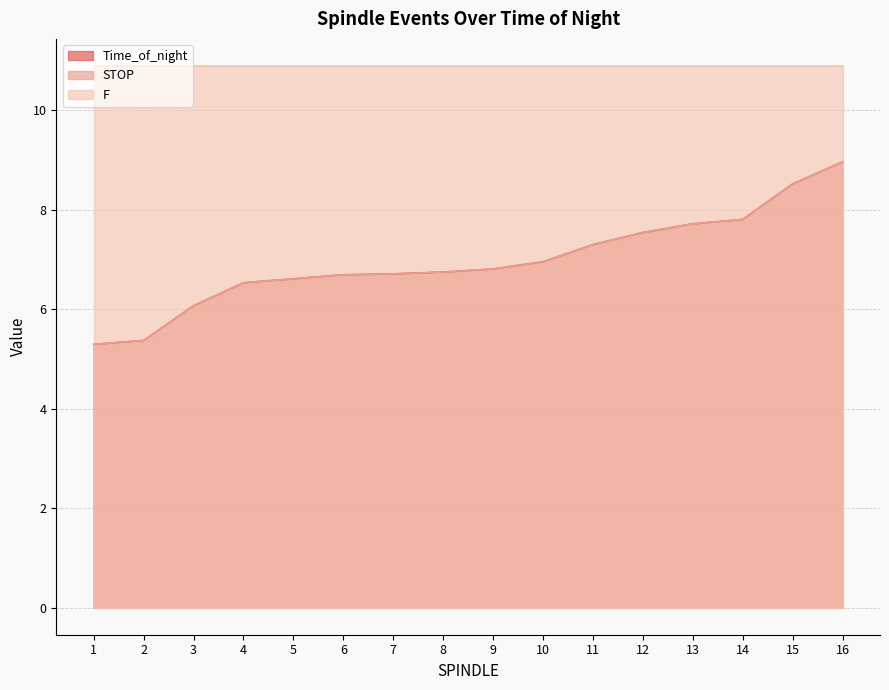

True or false: STOP and Time_of_night cross at least once.

False